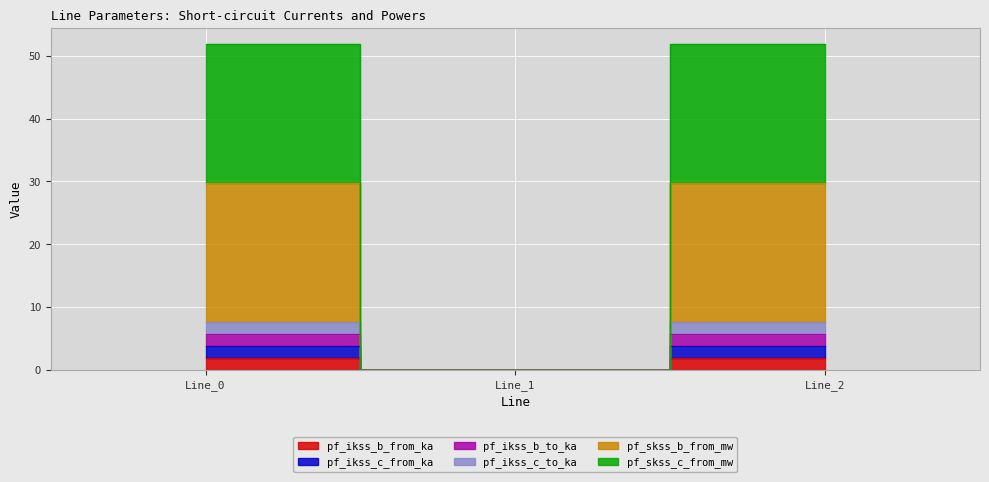

List the series in order of their peak value, lowest first.

pf_ikss_b_from_ka, pf_ikss_c_from_ka, pf_ikss_b_to_ka, pf_ikss_c_to_ka, pf_skss_b_from_mw, pf_skss_c_from_mw